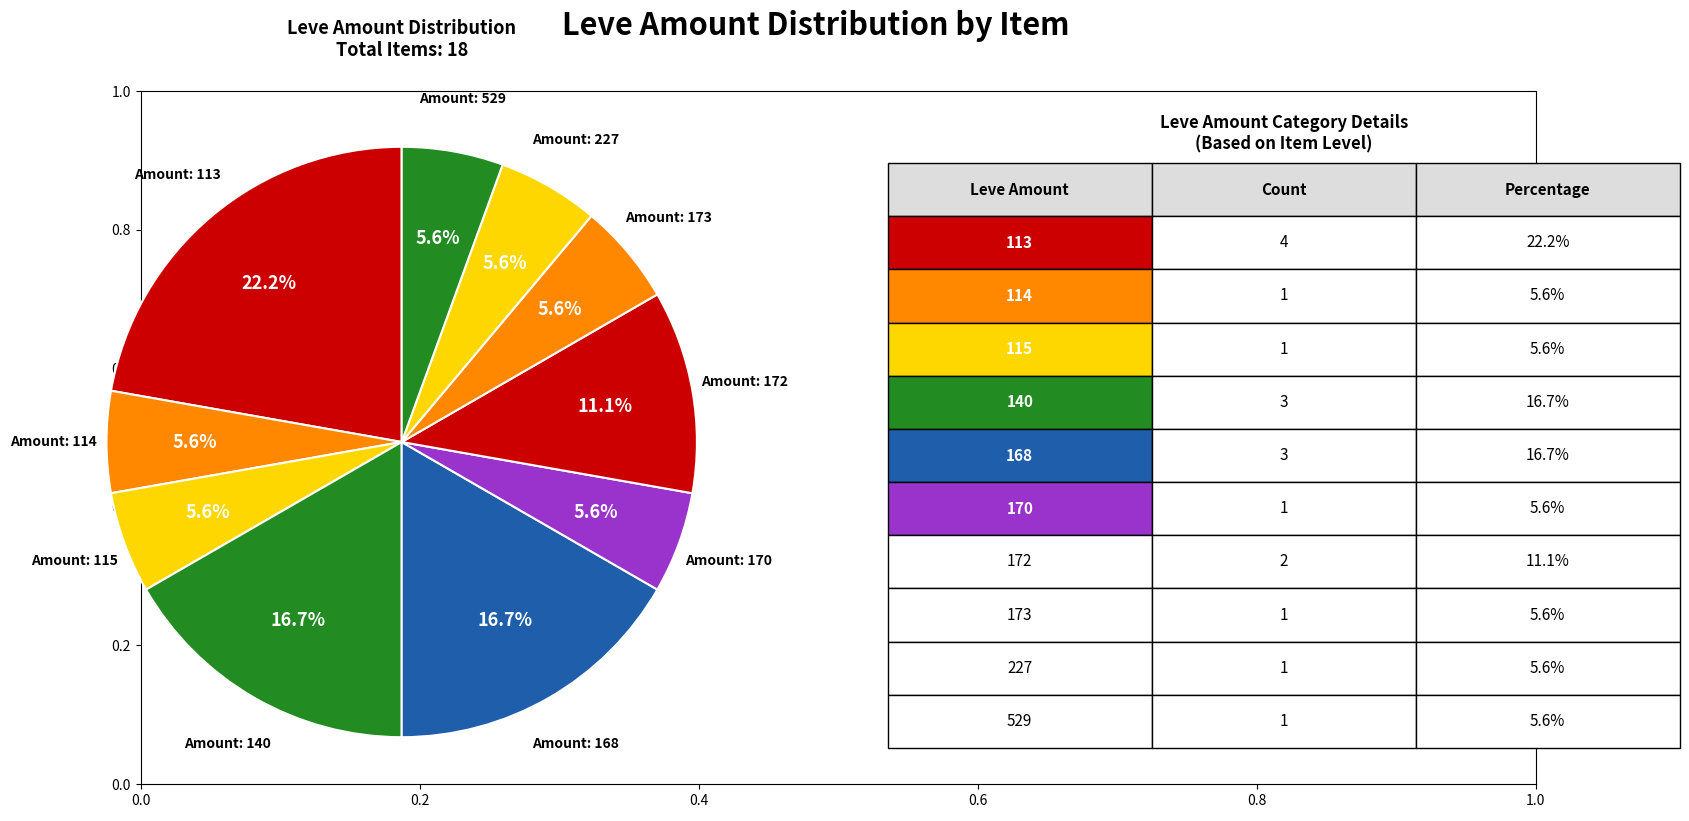

How many segments does this pie chart have?

10